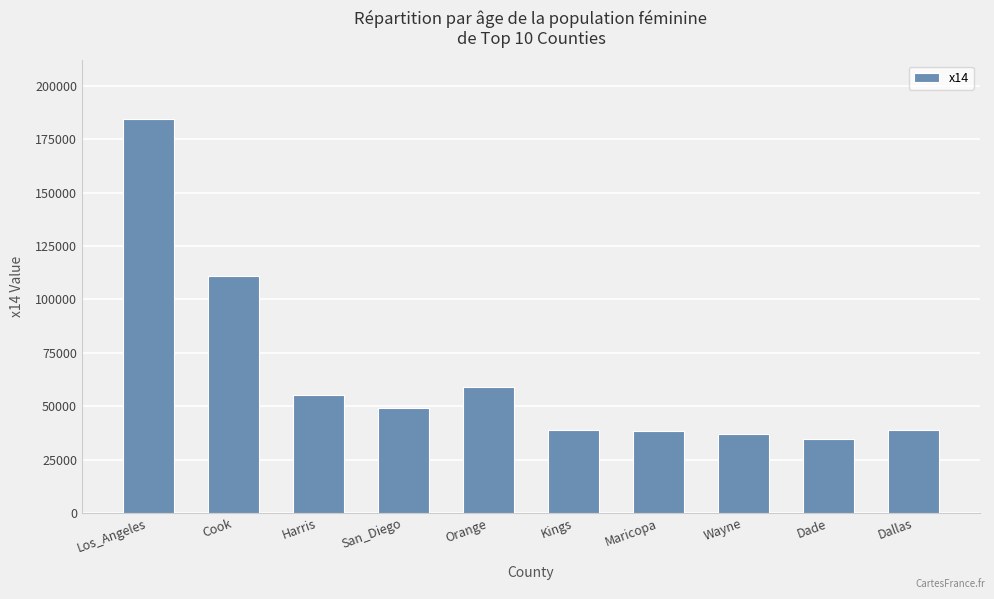

What is the maximum value shown in the chart?

184230